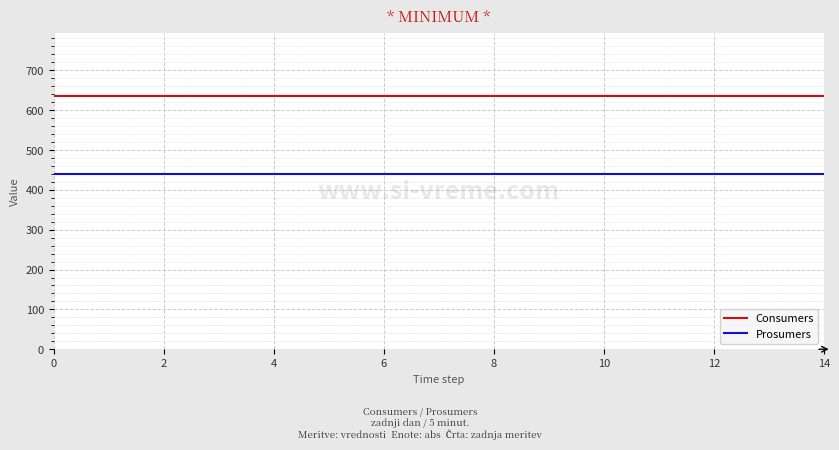

What is the maximum value shown in the chart?

635